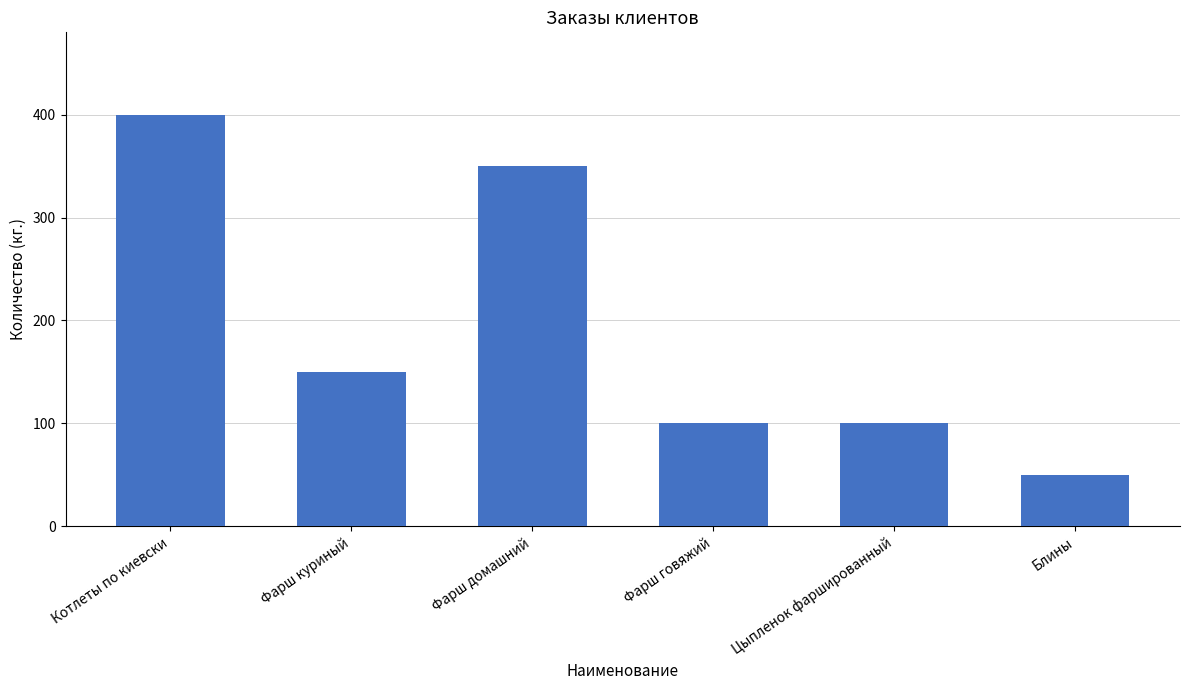

What is the difference between the values at Фарш домашний and Котлеты по киевски?

50